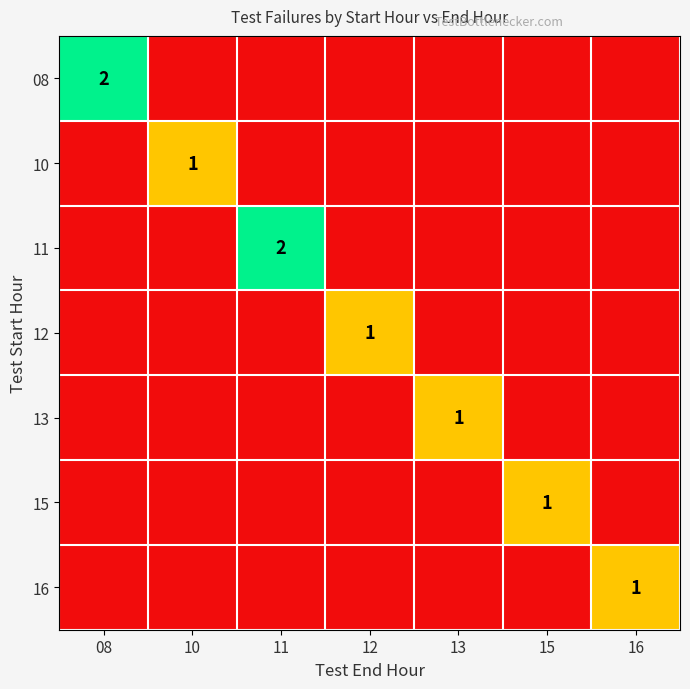

Is it true that 11 equals 1 at 11?

False